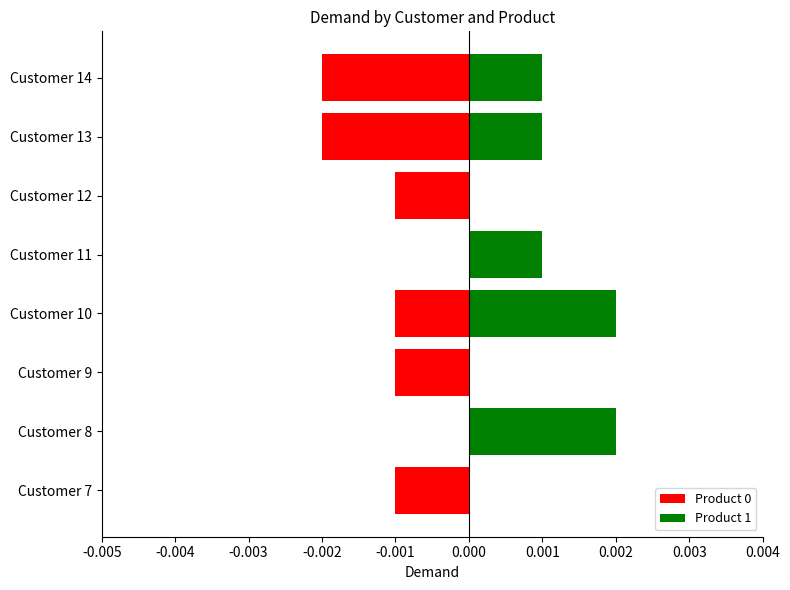

Count the number of data series in this chart.

2